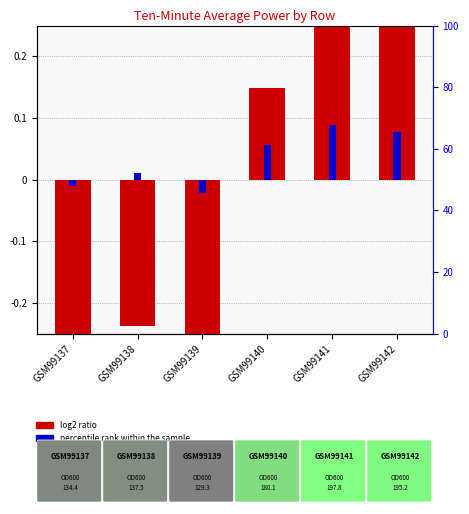

How many data points does each series have?

6